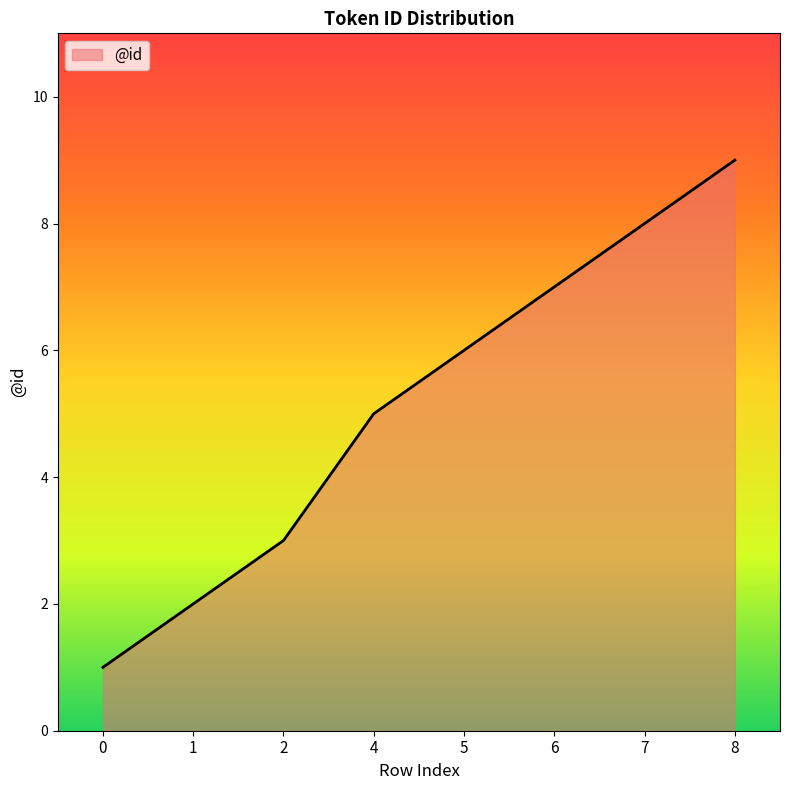

List the labels in order of value, largest first.

8, 7, 6, 5, 4, 2, 1, 0